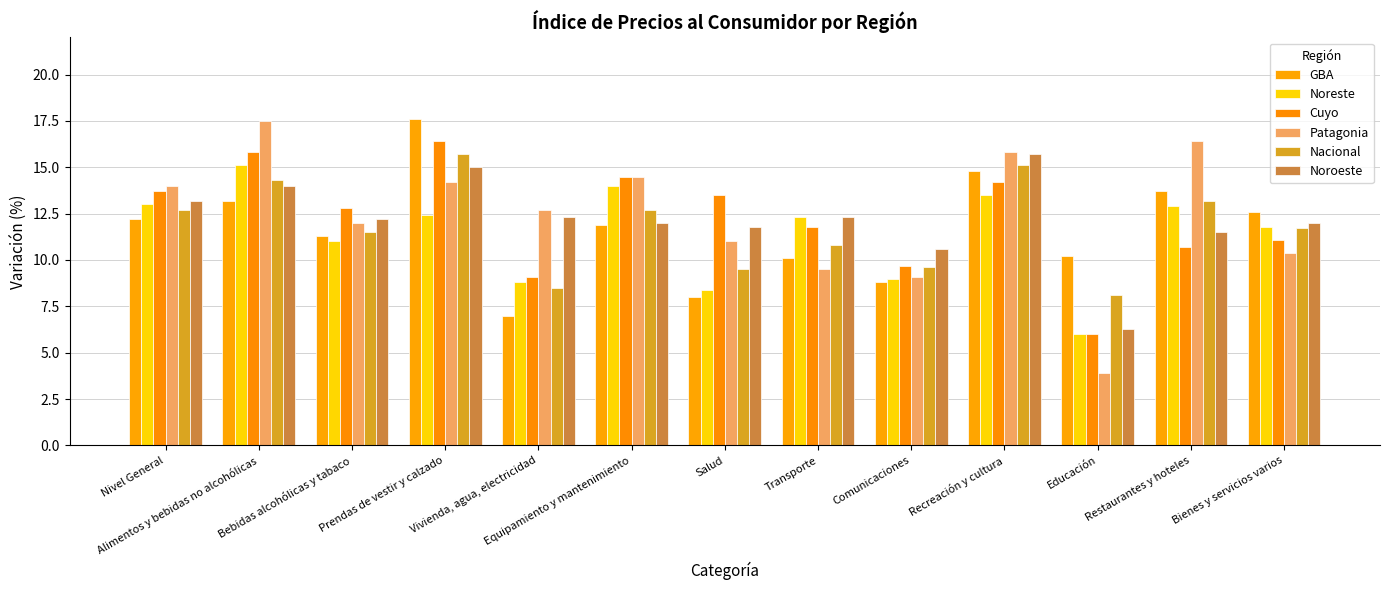

How many bars are there in total?

78